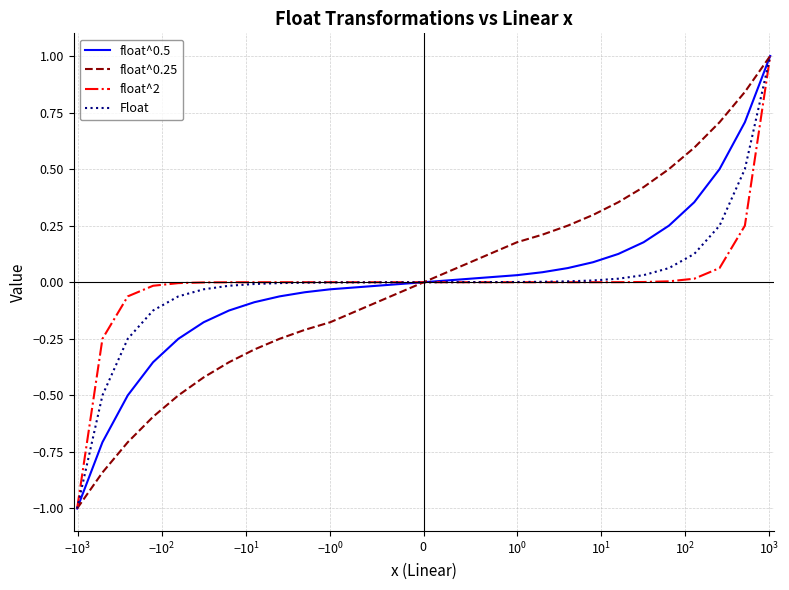

What is the highest value of the float^2 series?

1.0